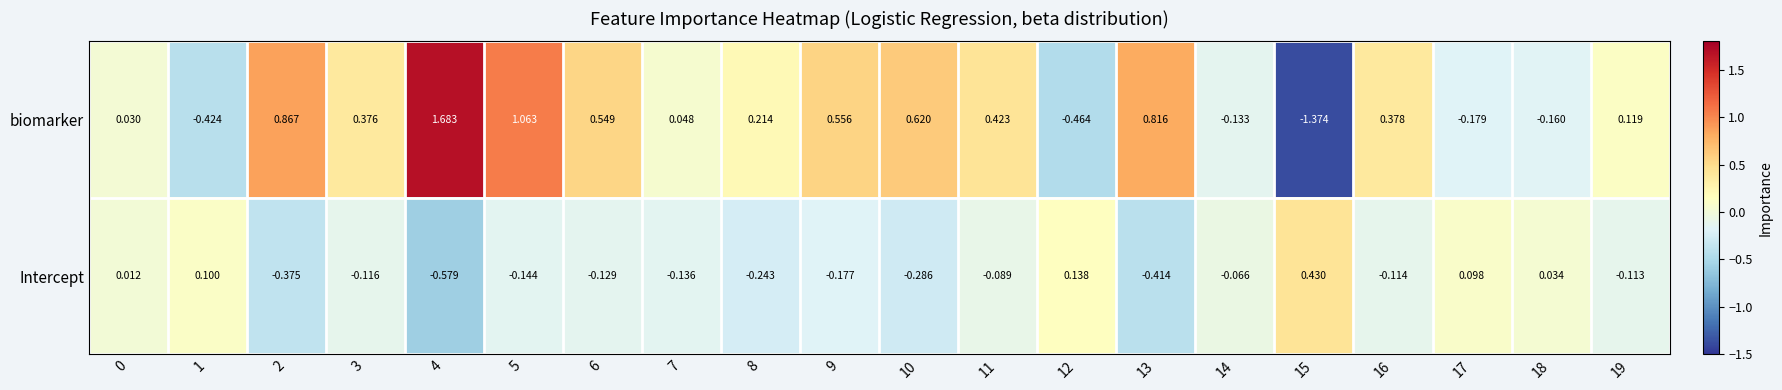

Between 7 and 12, which series saw the biggest shift?

biomarker